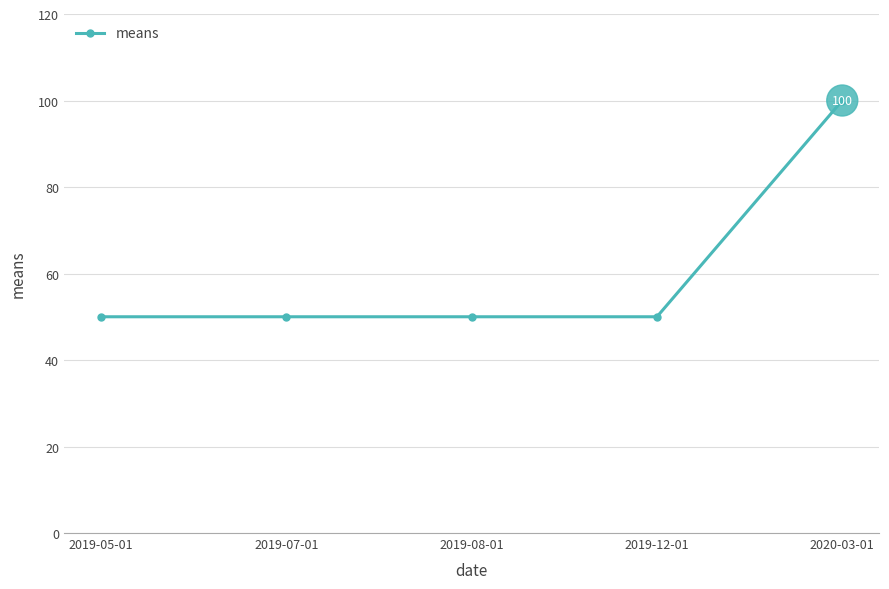

Reading left to right, transcribe all the data shown in this chart.

50	50	50	50	100